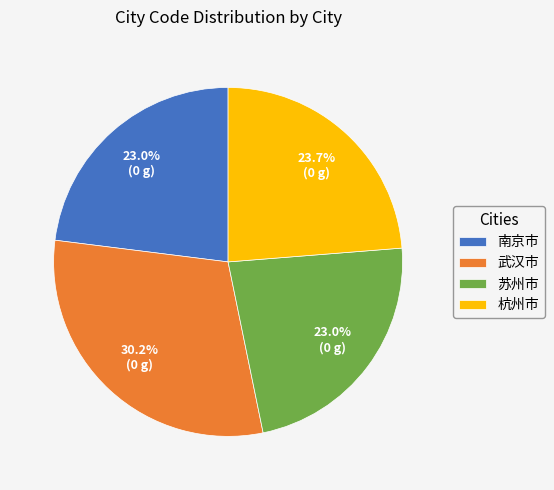

The 南京市 slice represents 34% of the pie. True or false?

False